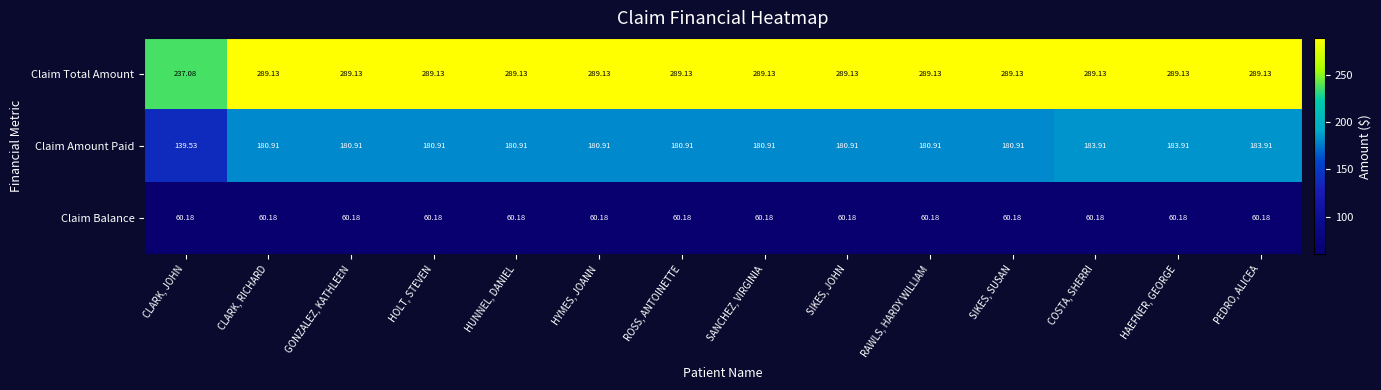

At how many categories does at least one series exceed 104?

14